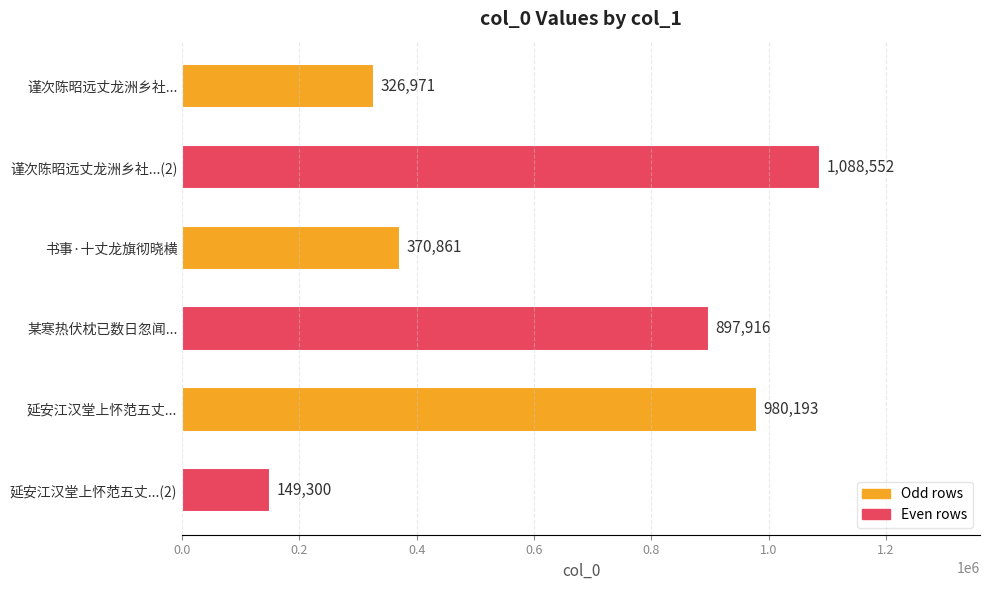

What is the change in value from 谨次陈昭远丈龙洲乡社... to 延安江汉堂上怀范五丈...?

+653222